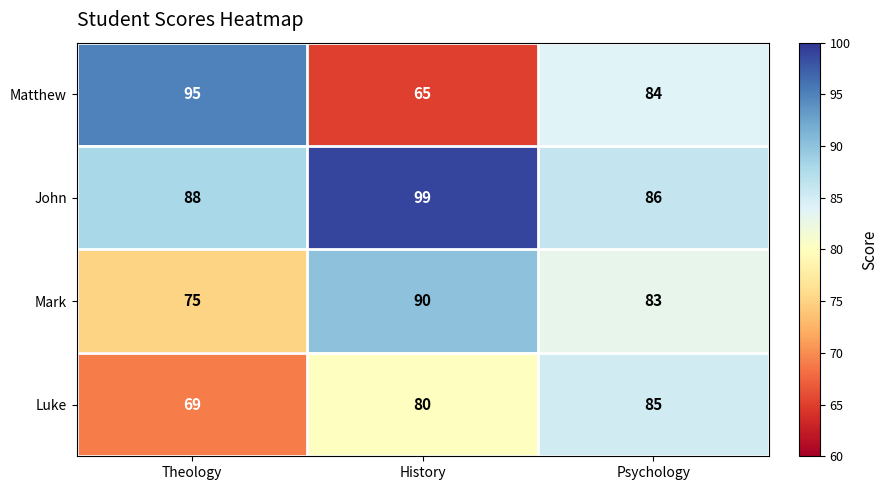

What is the smallest value displayed?

65